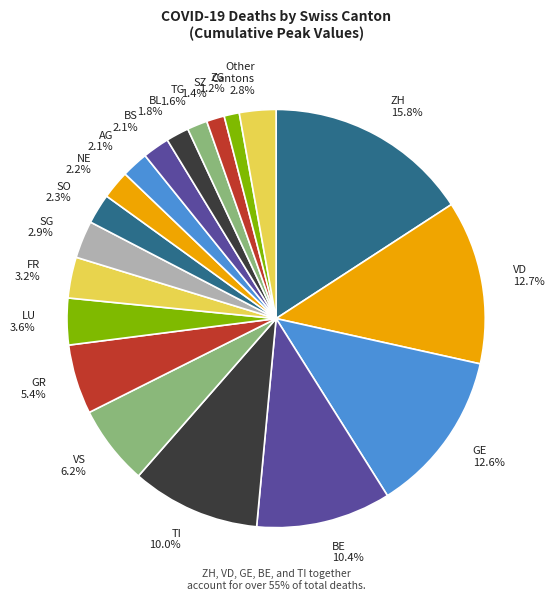

Does any single category account for the majority?

No